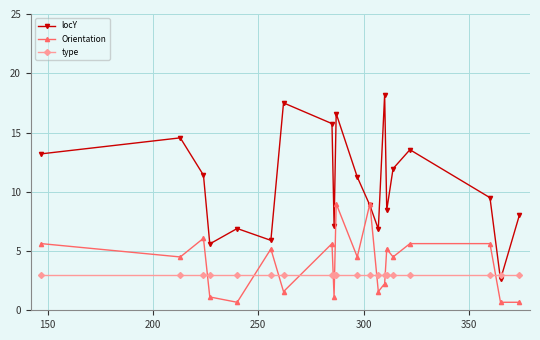

How many values in the locY series exceed 11?

10